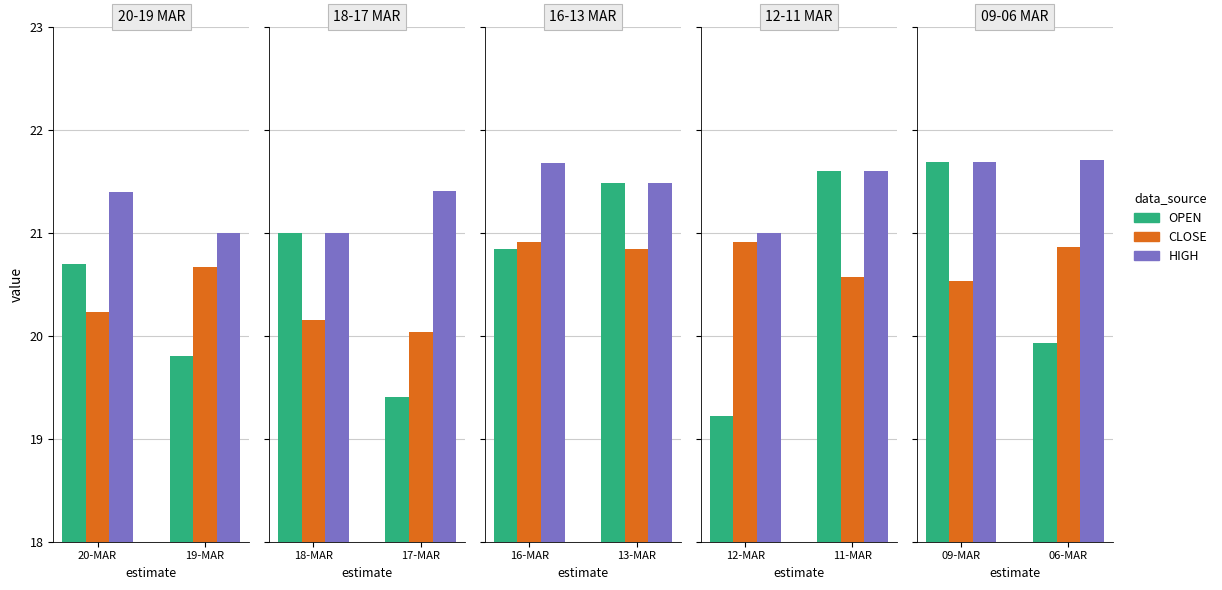

Which has a higher value, 06-MAR or 09-MAR?

09-MAR